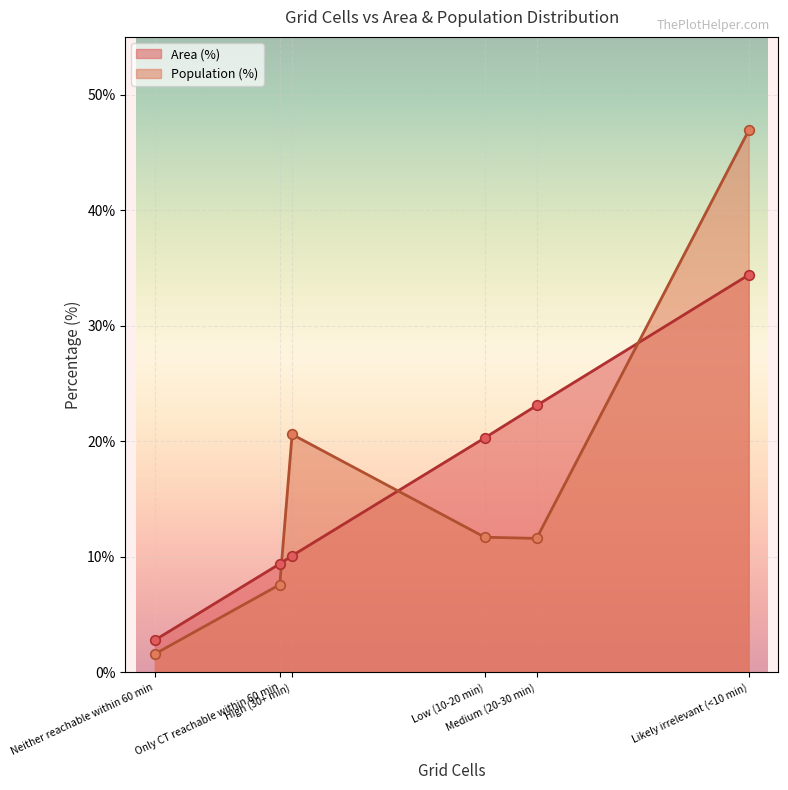

Which series contains the highest Y value?

Population (%)